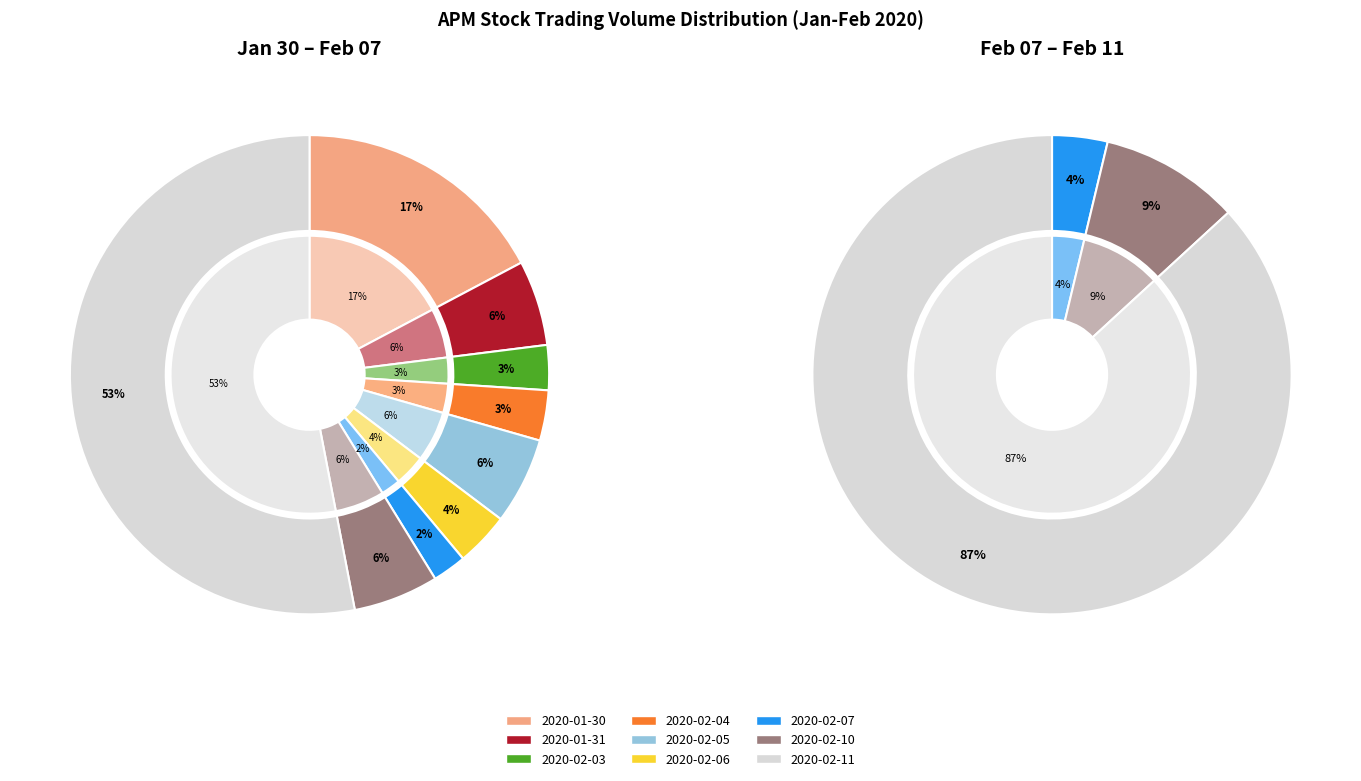

To the nearest percent, what portion does 2020-02-07 represent?

2%